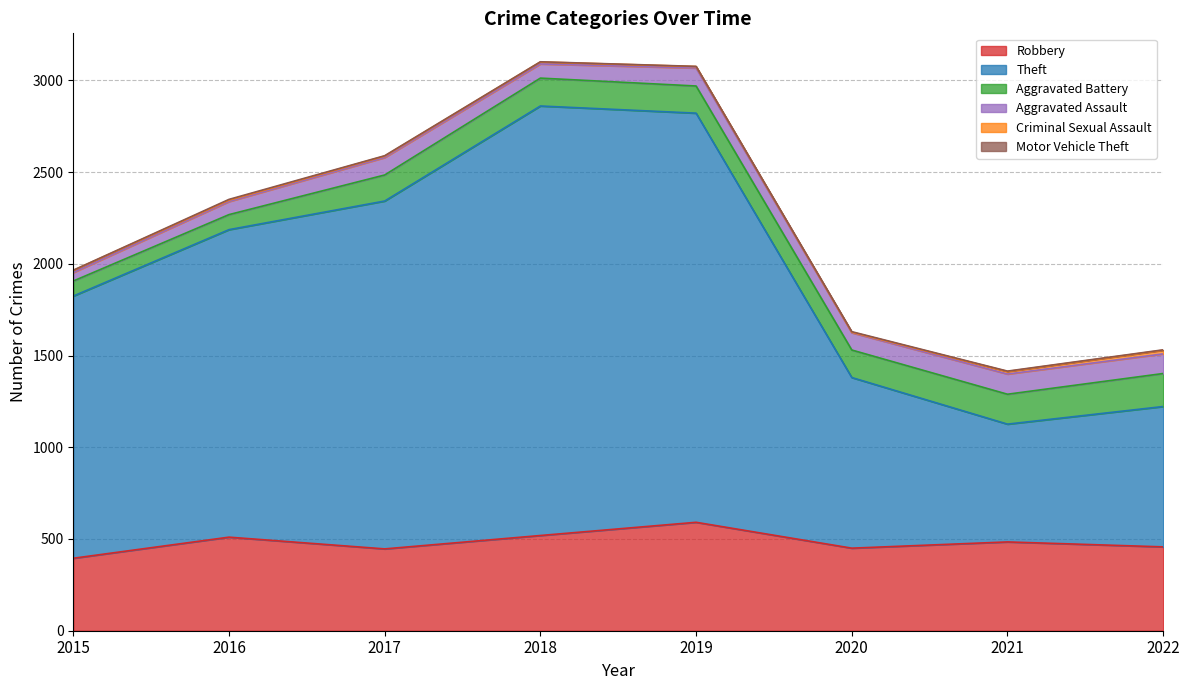

How many interior local valleys does the Aggravated Assault series have?

2